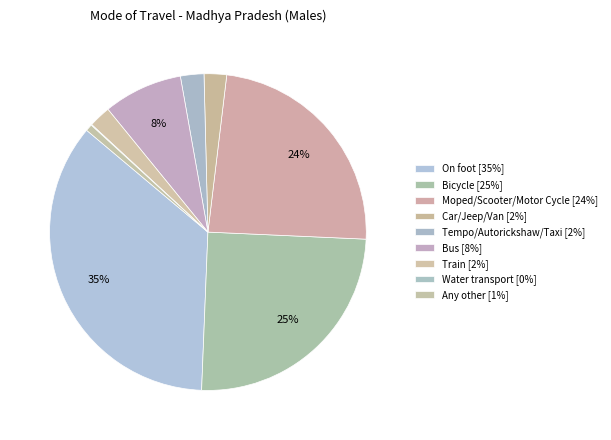

To the nearest percent, what is the difference between the Bus and Train slice percentages?

6%